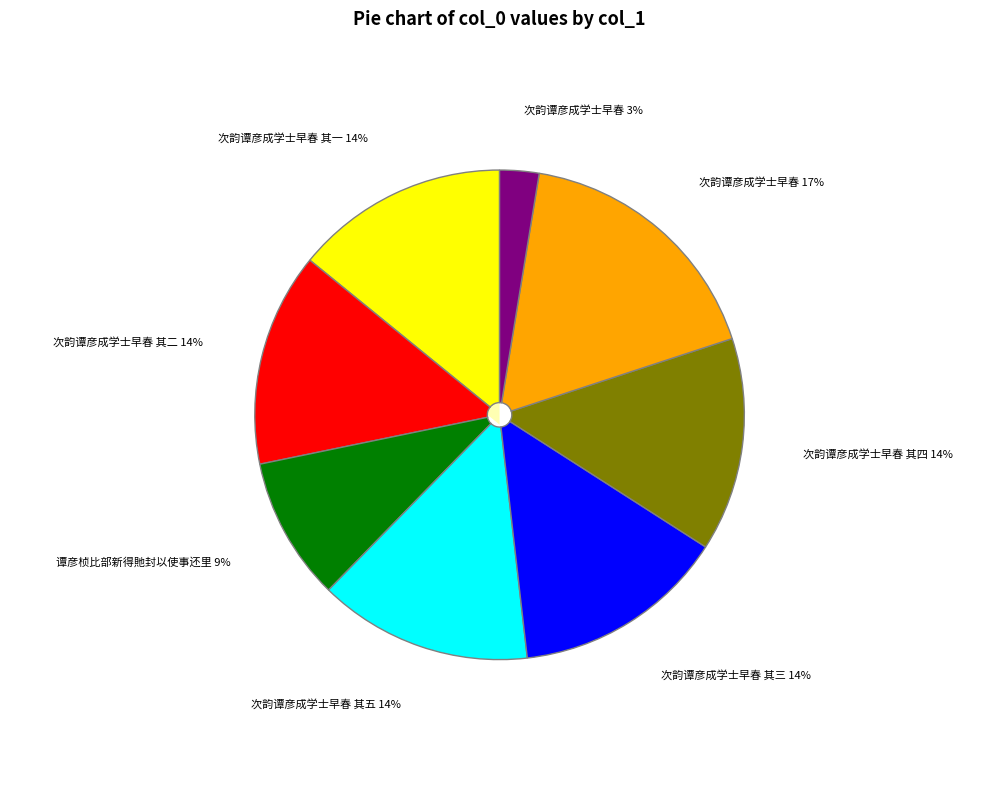

What portion of the pie excludes 次韵谭彦成学士早春 其三?

85.9%